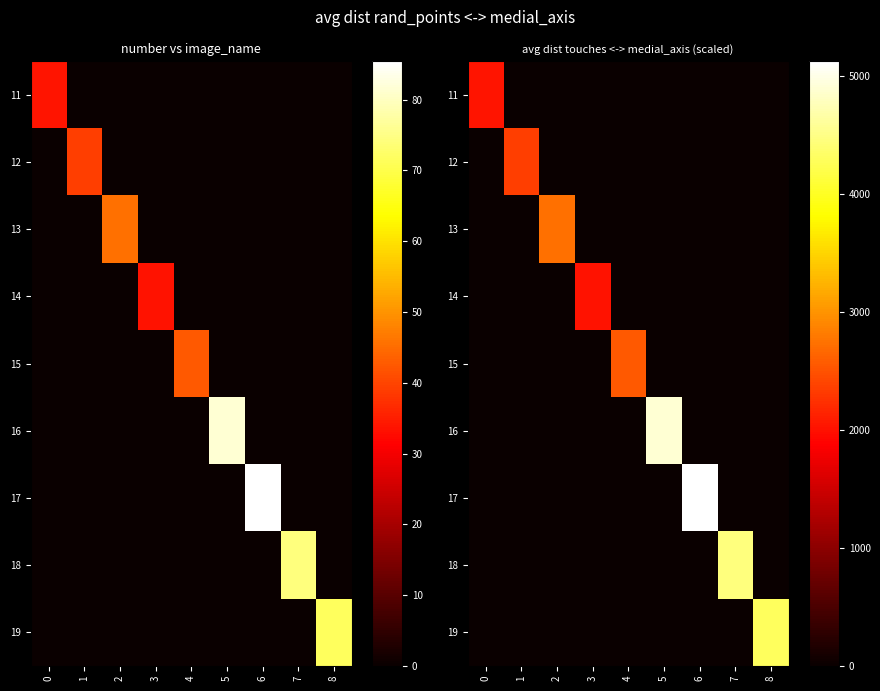

How many values in the 12 series exceed 0?

1